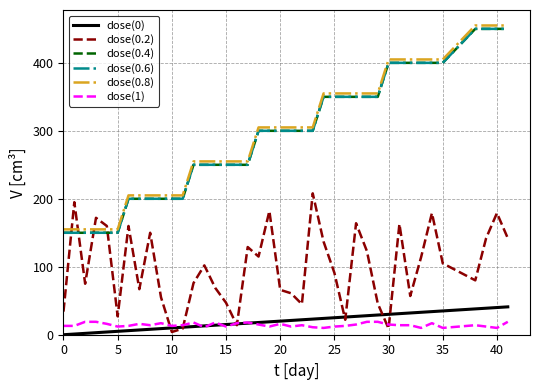

After their last crossing, which series has the higher values: dose(0.8) or dose(0.2)?

dose(0.8)